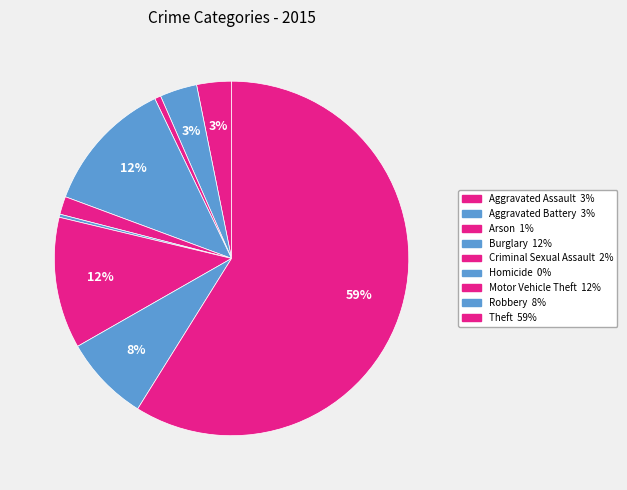

Which slice is the largest?

Theft